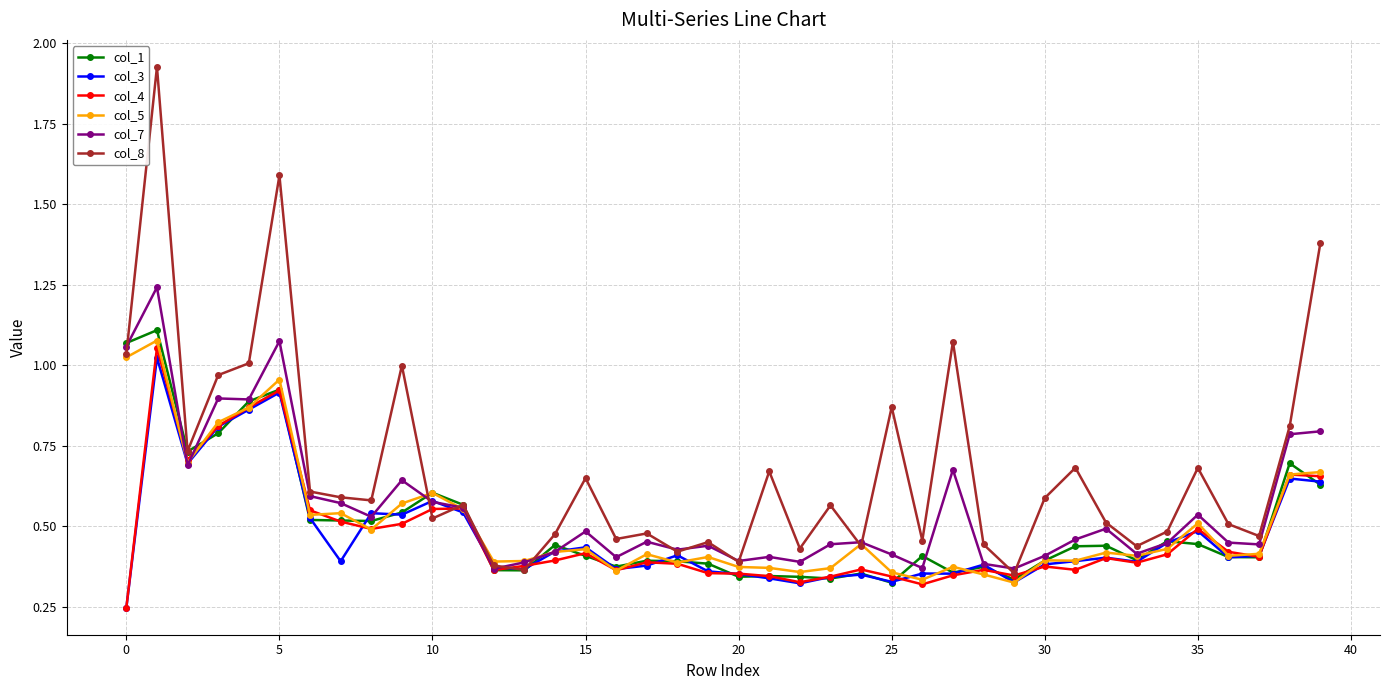

Which series has the largest total across all categories?

col_8